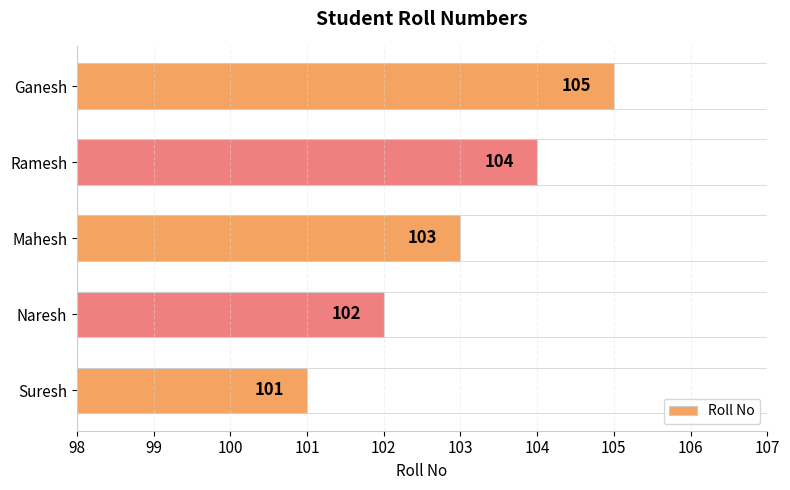

Count the Roll No values in the range 102 to 104.

3